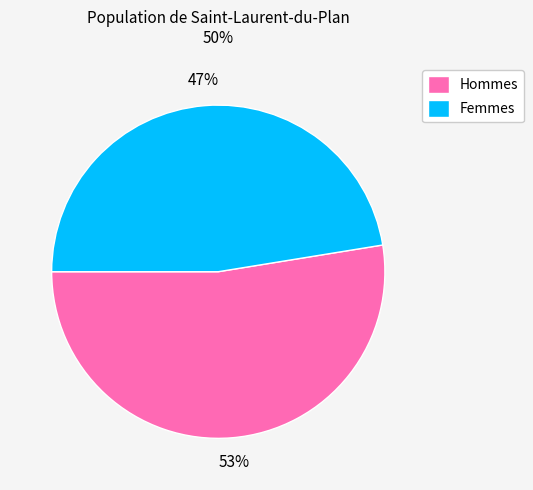

Between Hommes and Femmes, which is larger?

Hommes